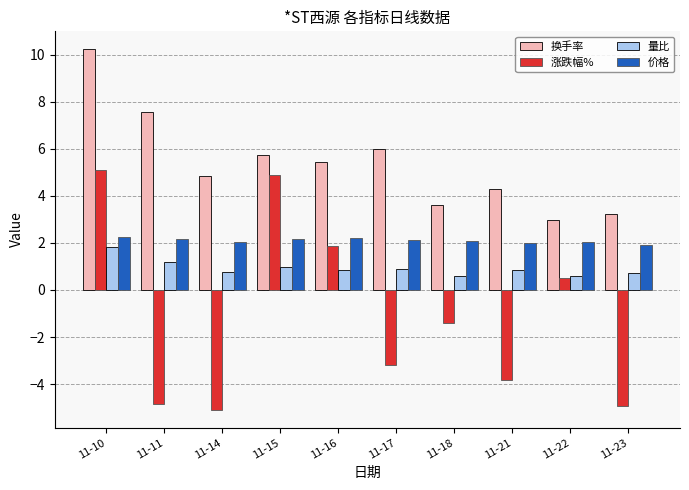

At 11-16, list the series in order from largest to smallest.

换手率, 价格, 涨跌幅%, 量比